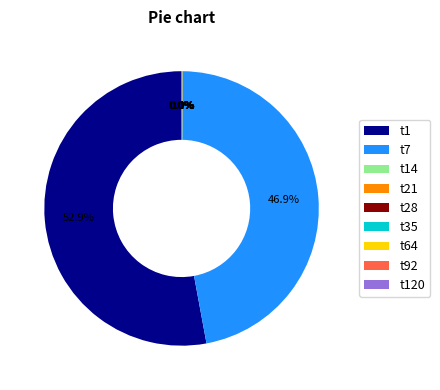

How much of the chart is everything except t7?

53.1%